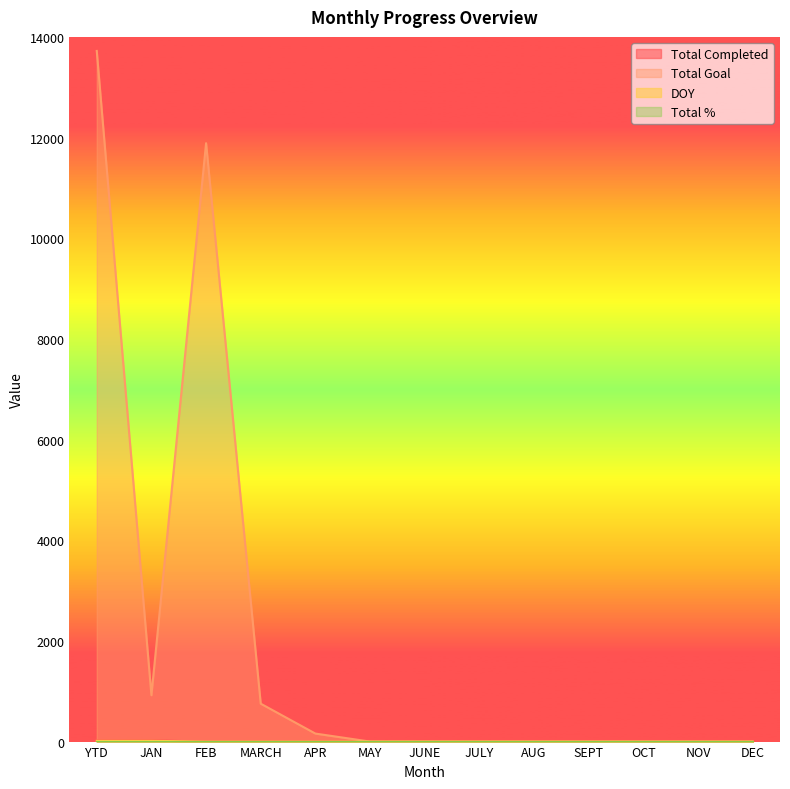

Between JUNE and DEC, which series saw the biggest shift?

Total Completed